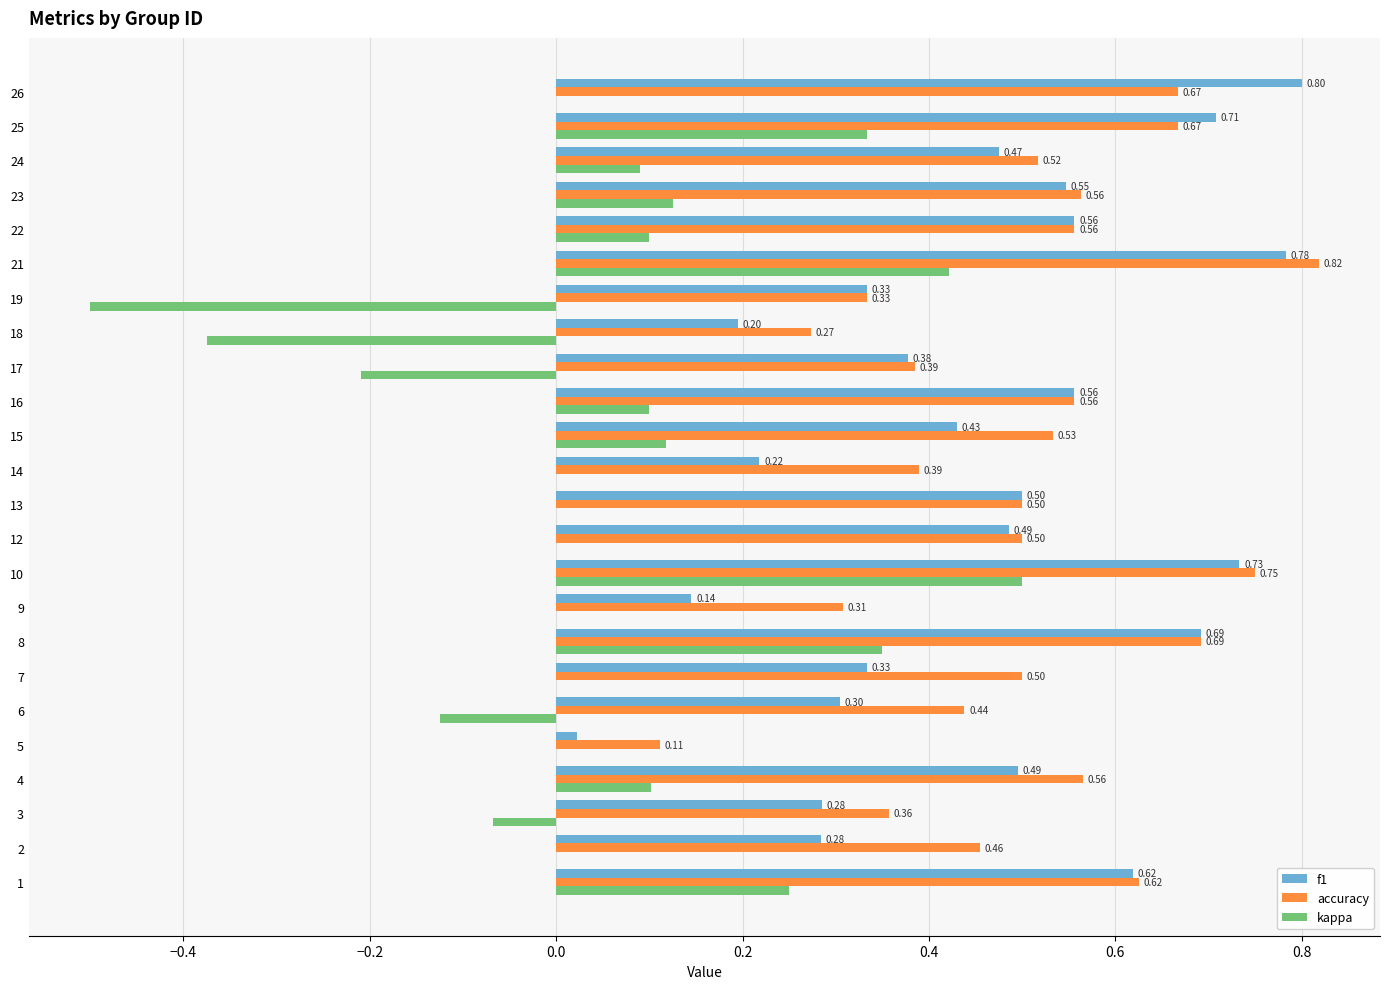

Between 2 and 13, which series saw the biggest shift?

f1